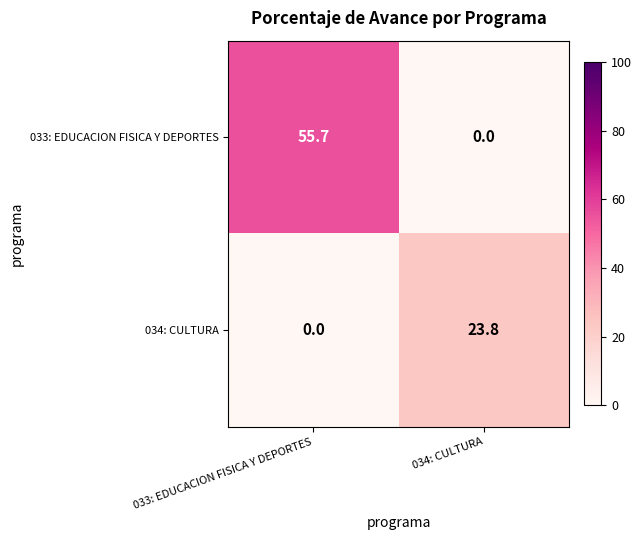

How many positive values does the 033: EDUCACION FISICA Y DEPORTES series have?

1